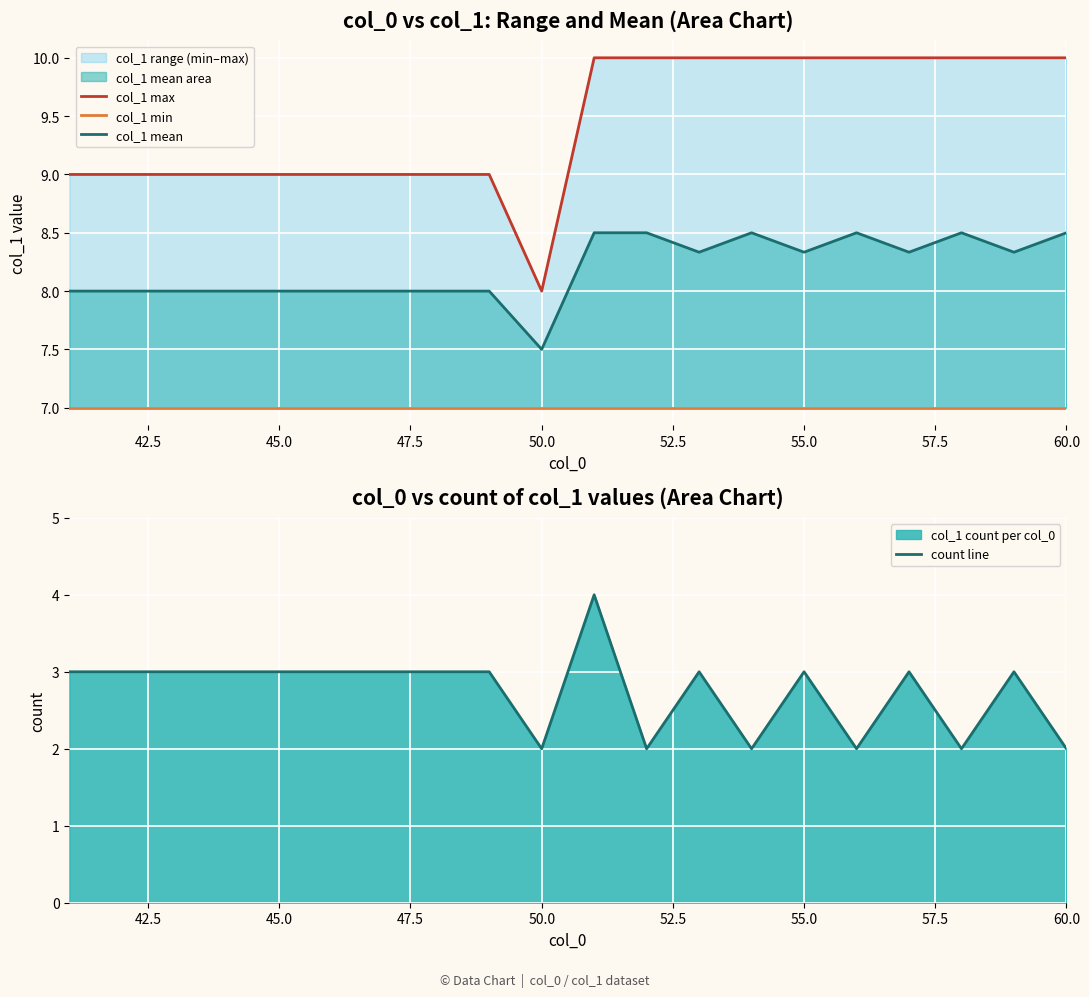

List the series in order of their overall mean, lowest first.

count line, col_1 min, col_1 mean, col_1 max